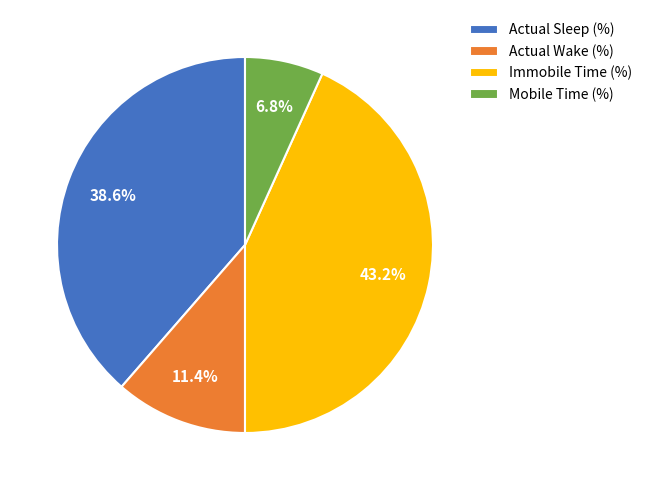

To the nearest percent, what percentage of the pie is Actual Sleep (%)?

39%